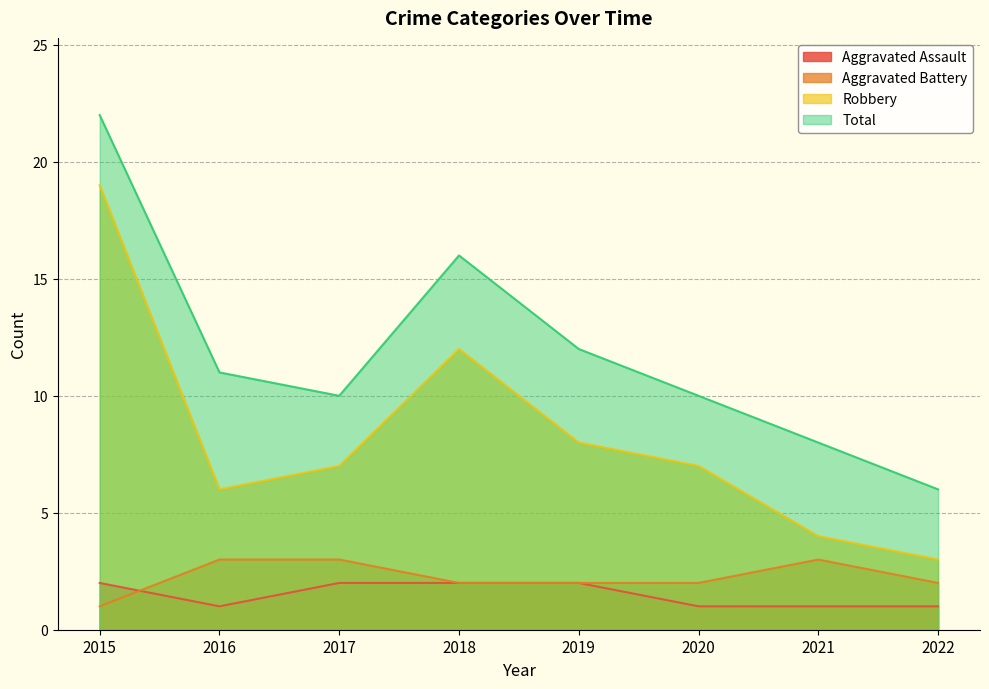

At which label does Aggravated Battery reach its peak?

2016